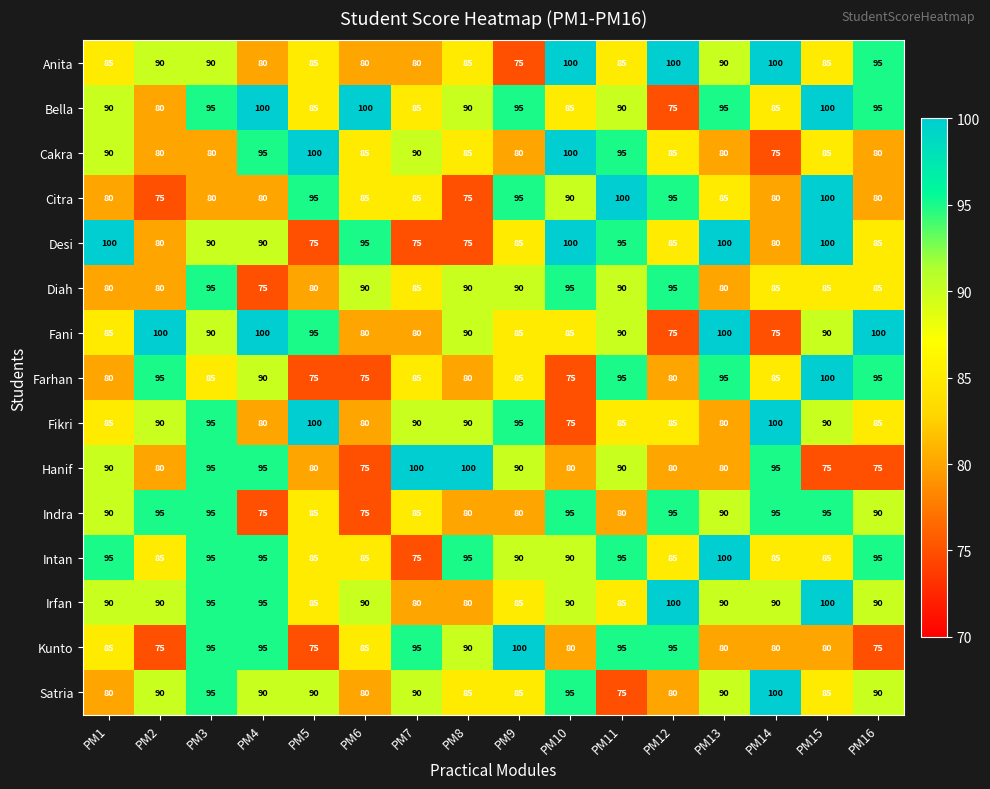

What is the minimum value for Irfan?

80